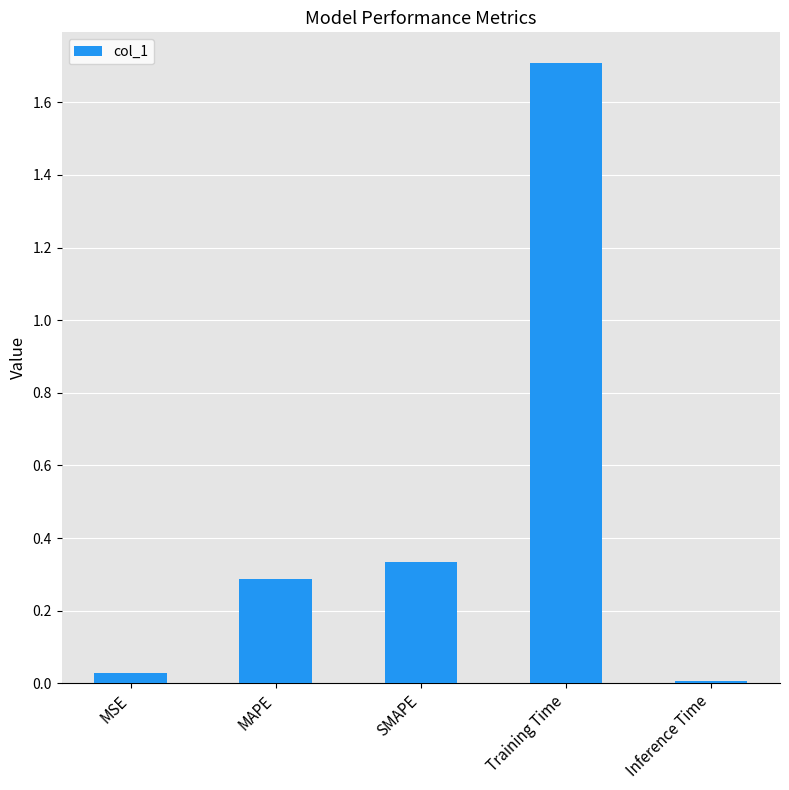

Which has a higher value, Inference Time or MSE?

MSE